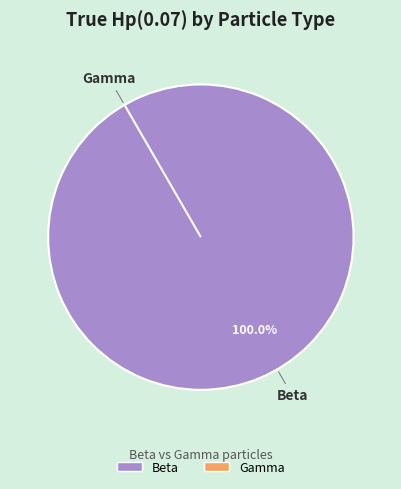

Is the sum of Beta and Gamma greater than half?

Yes